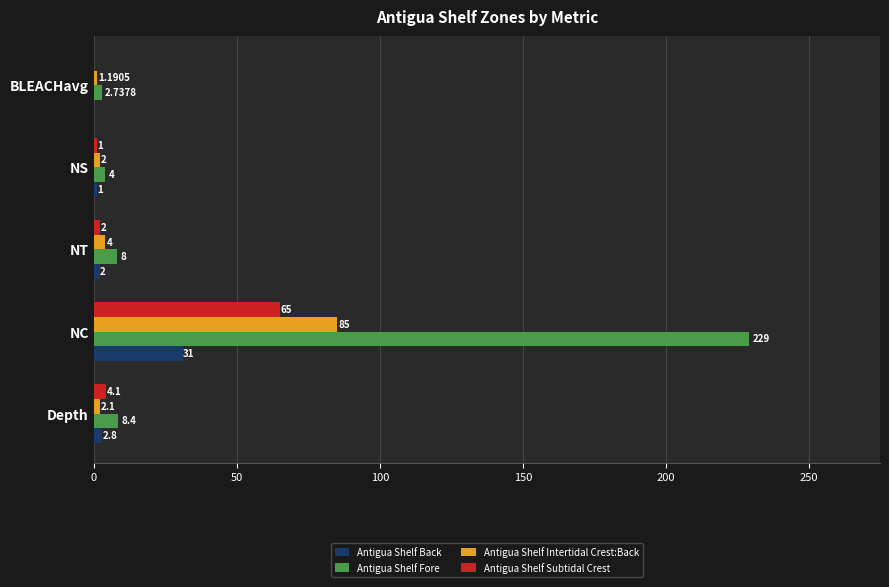

At which category does the chart reach its peak across all series?

NC